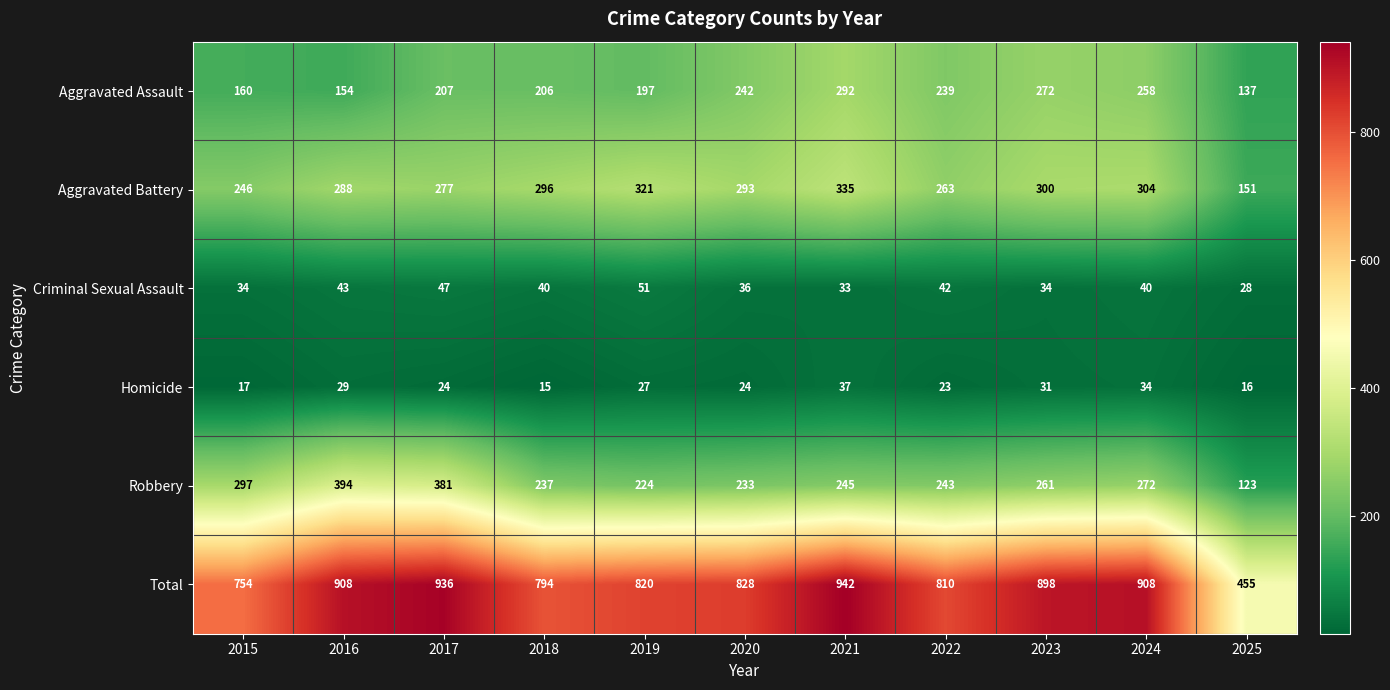

Where is Homicide nearest to the value 26?

2019